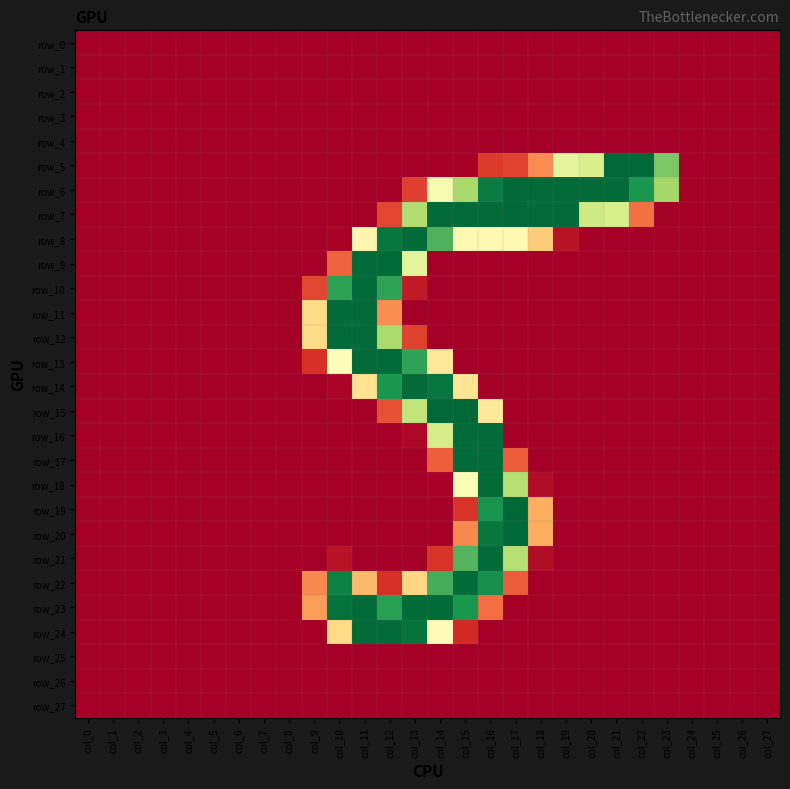

How many values in row_16 are above zero?

4